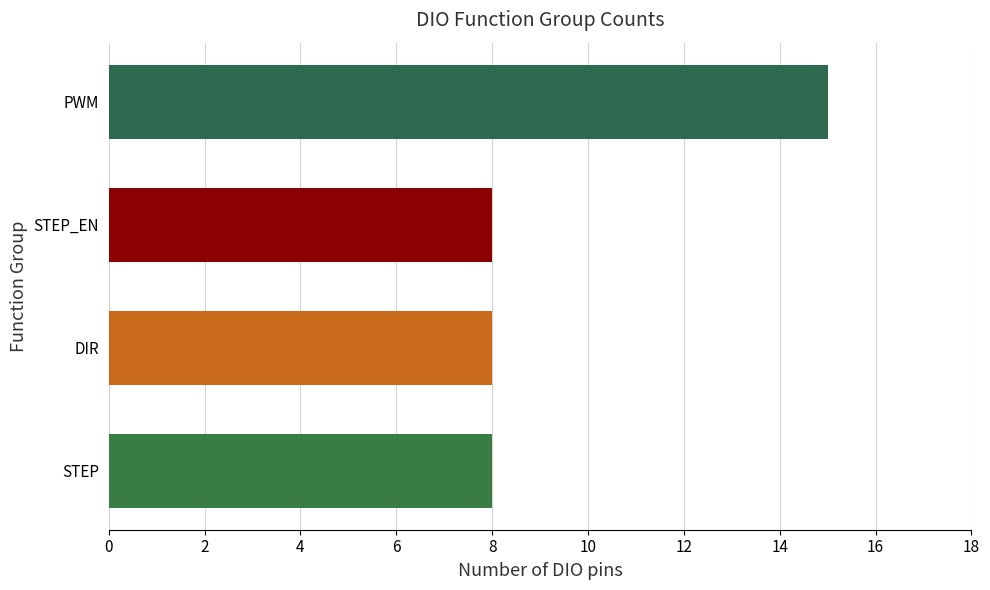

How many bars are there in total?

4